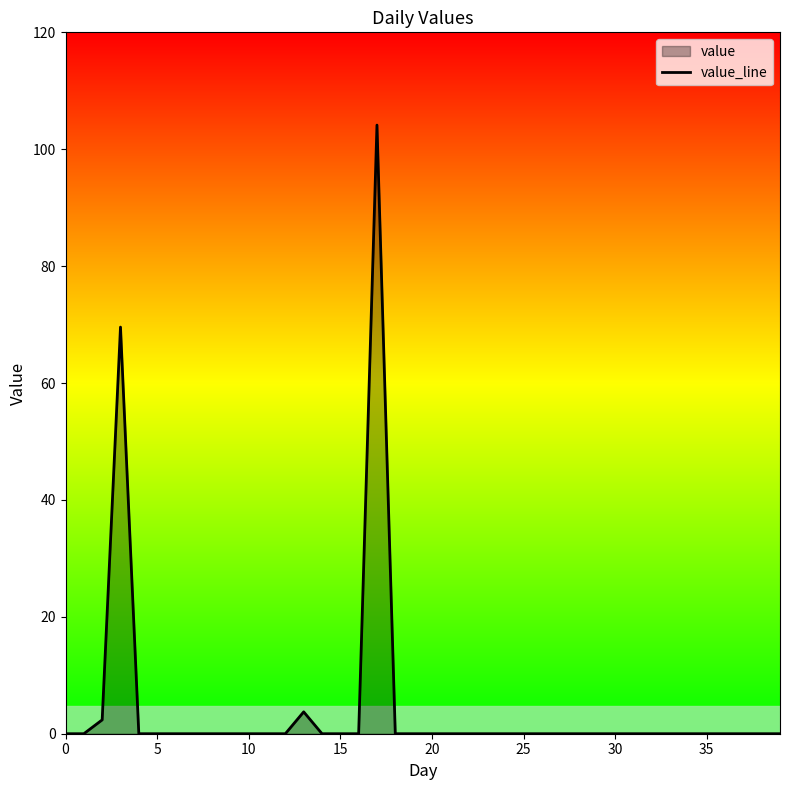

True or false: the data shows 62.1 at 37.

False